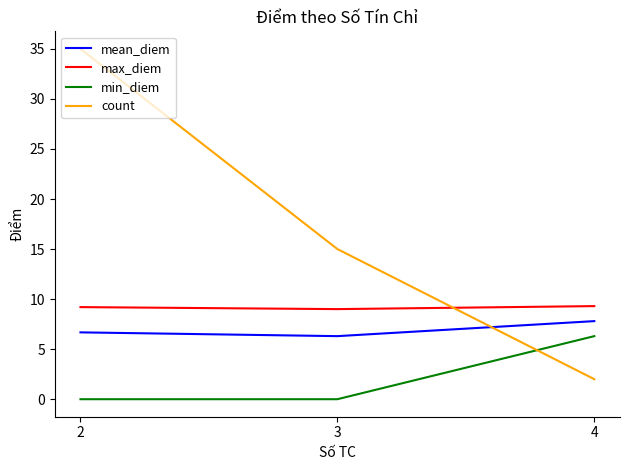

True or false: max_diem has a value of 13.3 at 4.

False